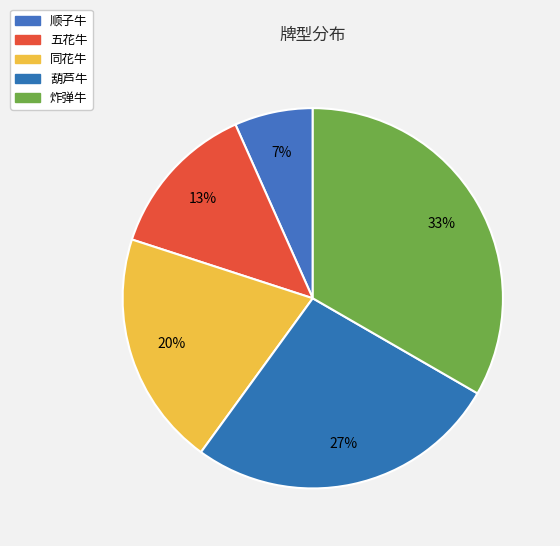

The 顺子牛 slice represents 20% of the pie. True or false?

False